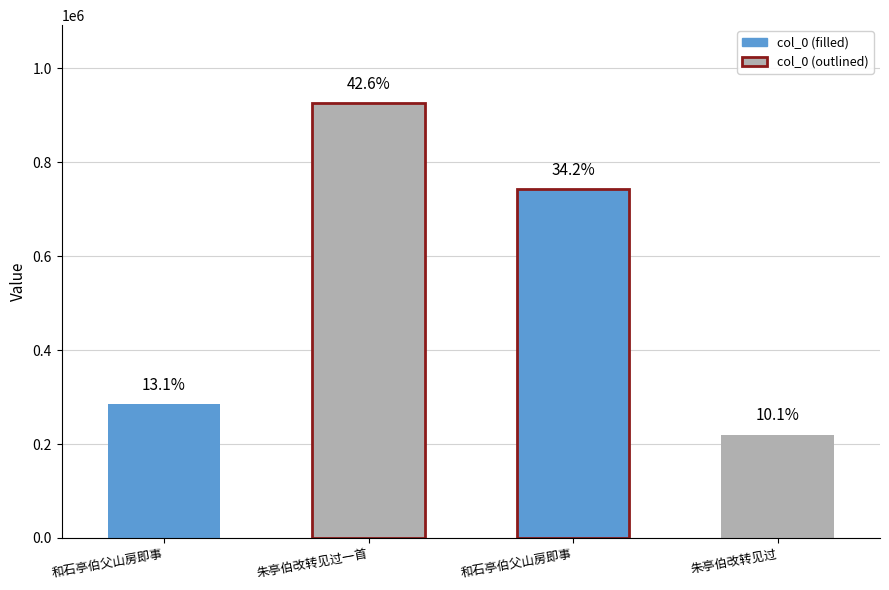

How many series are shown in this chart?

1